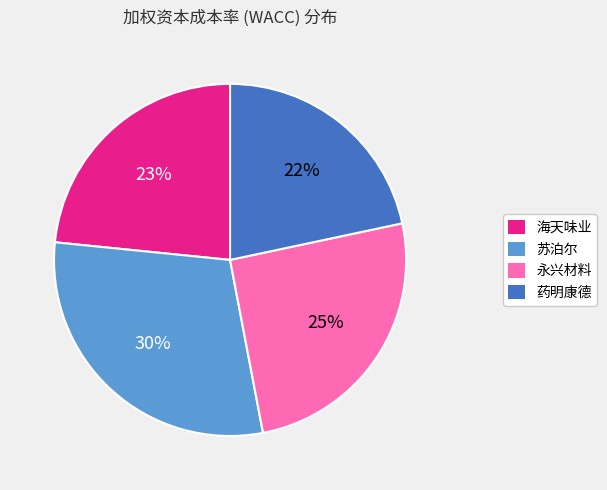

To the nearest percent, what portion does 永兴材料 represent?

25%